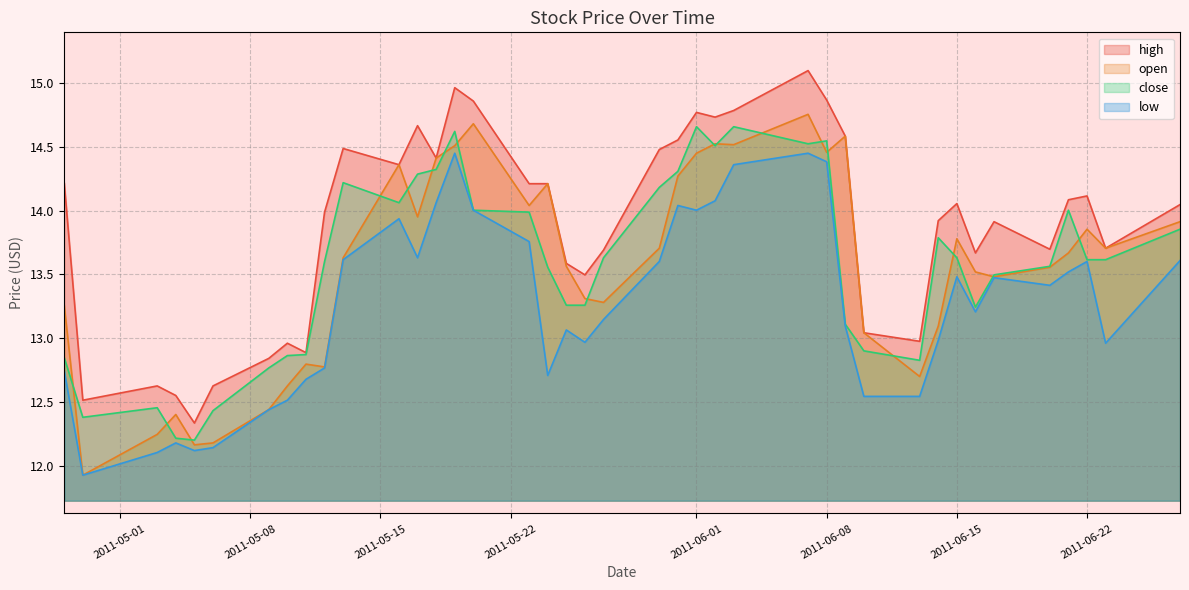

Which label corresponds to the largest value in the chart?

2011-06-07